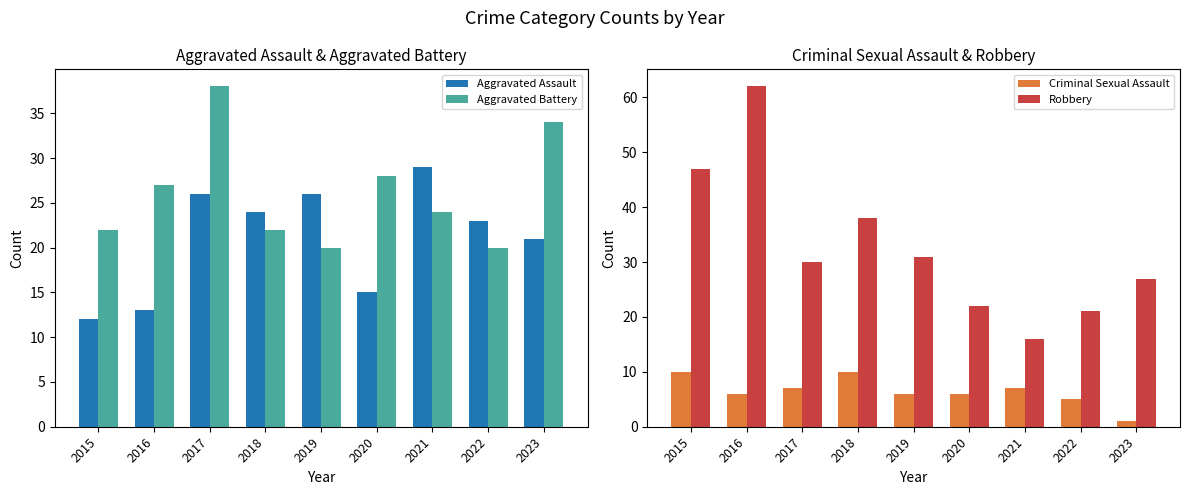

Is the value of Aggravated Battery at 2019 greater than the value of Aggravated Assault at 2015?

Yes